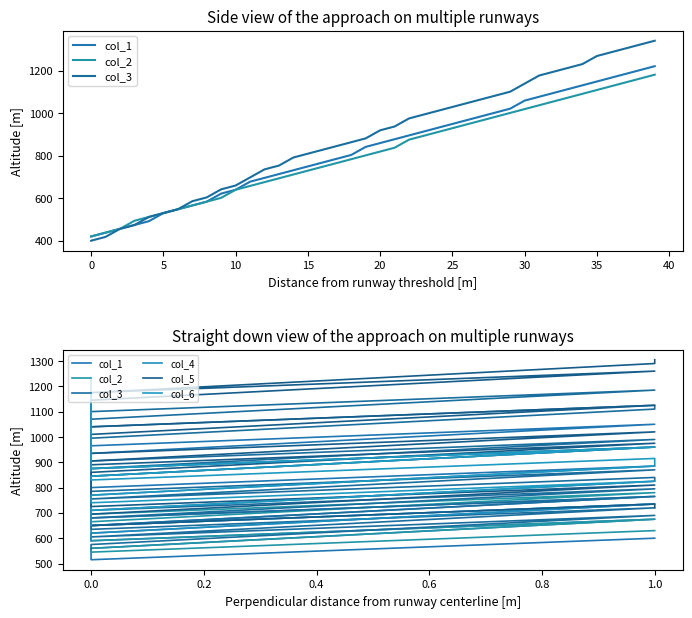

How many data points does each series have?

40